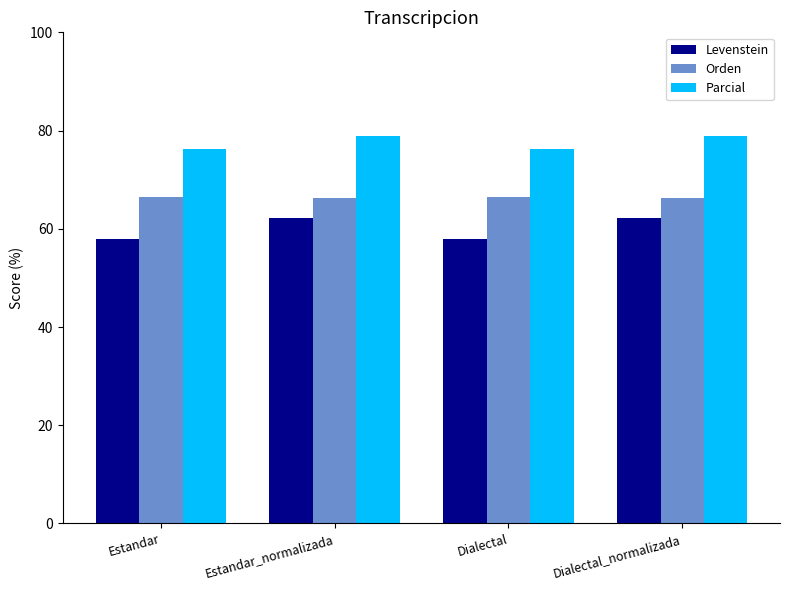

What is the minimum value shown in the chart?

57.9